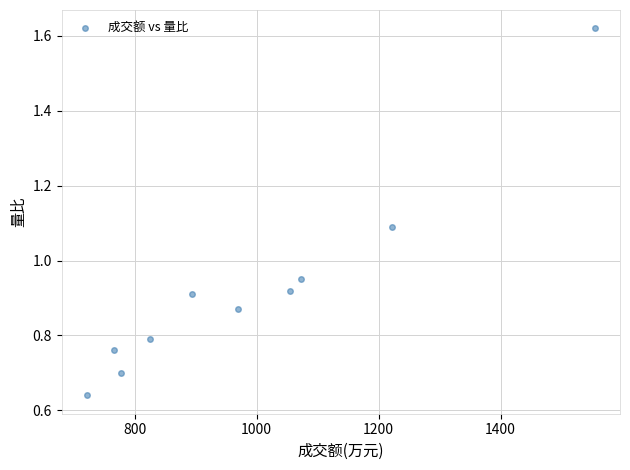

What is the average X value?

985.8